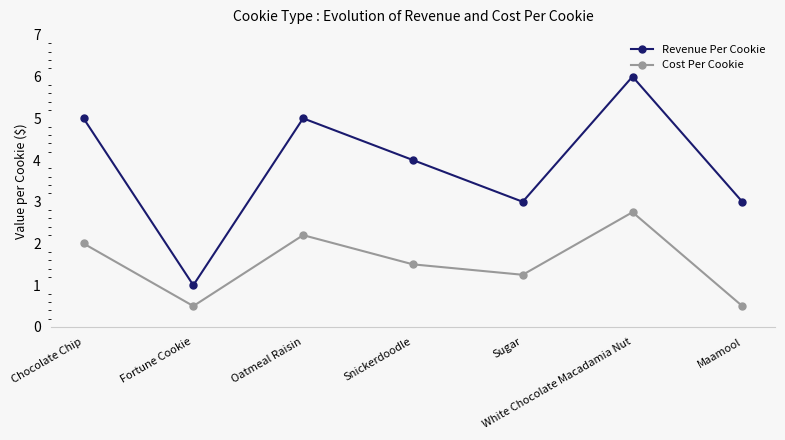

Where is the first local maximum for Revenue Per Cookie?

Oatmeal Raisin